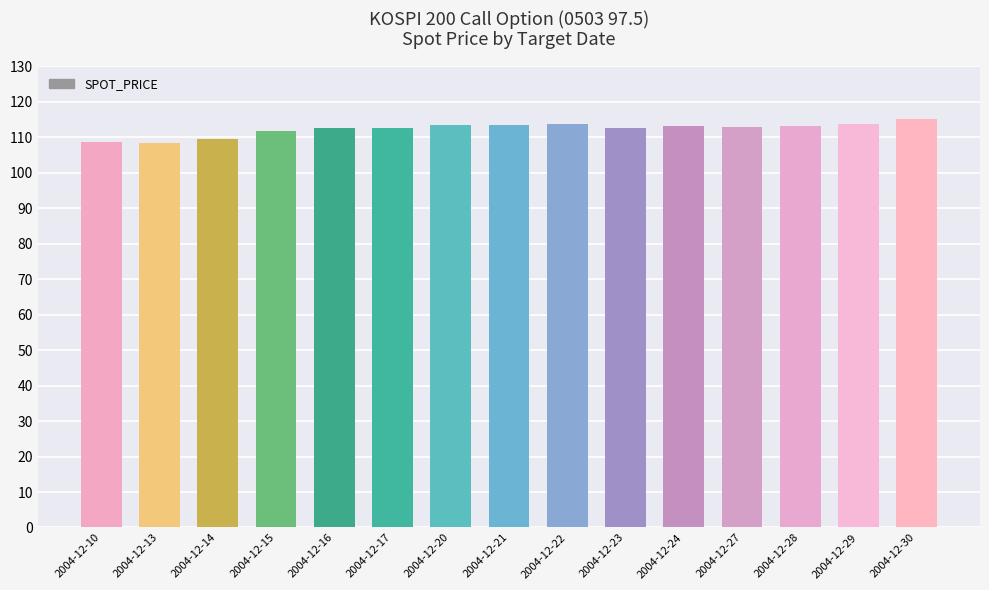

What is the smallest value displayed?

108.4